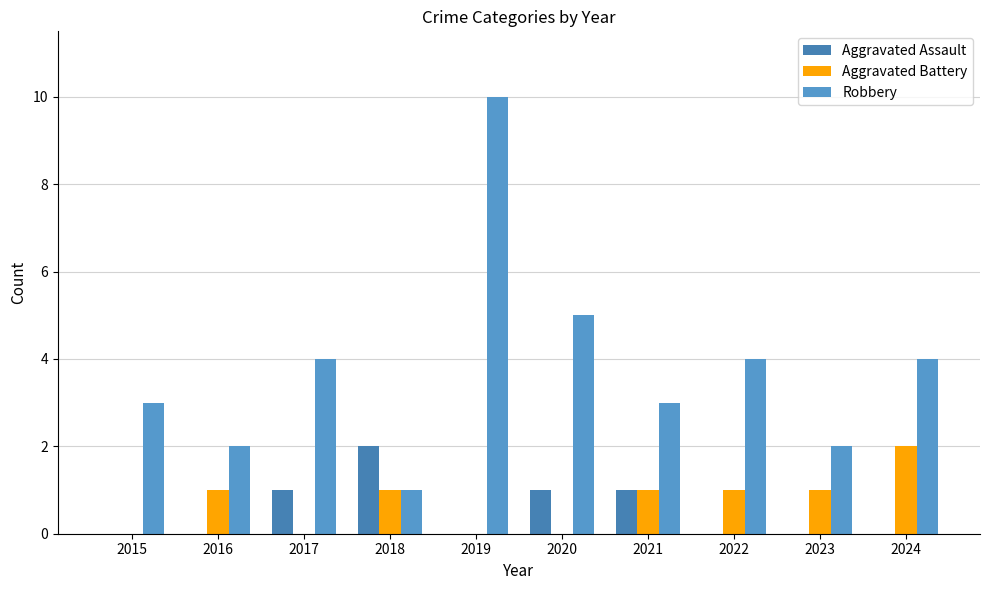

Count the number of data series in this chart.

3